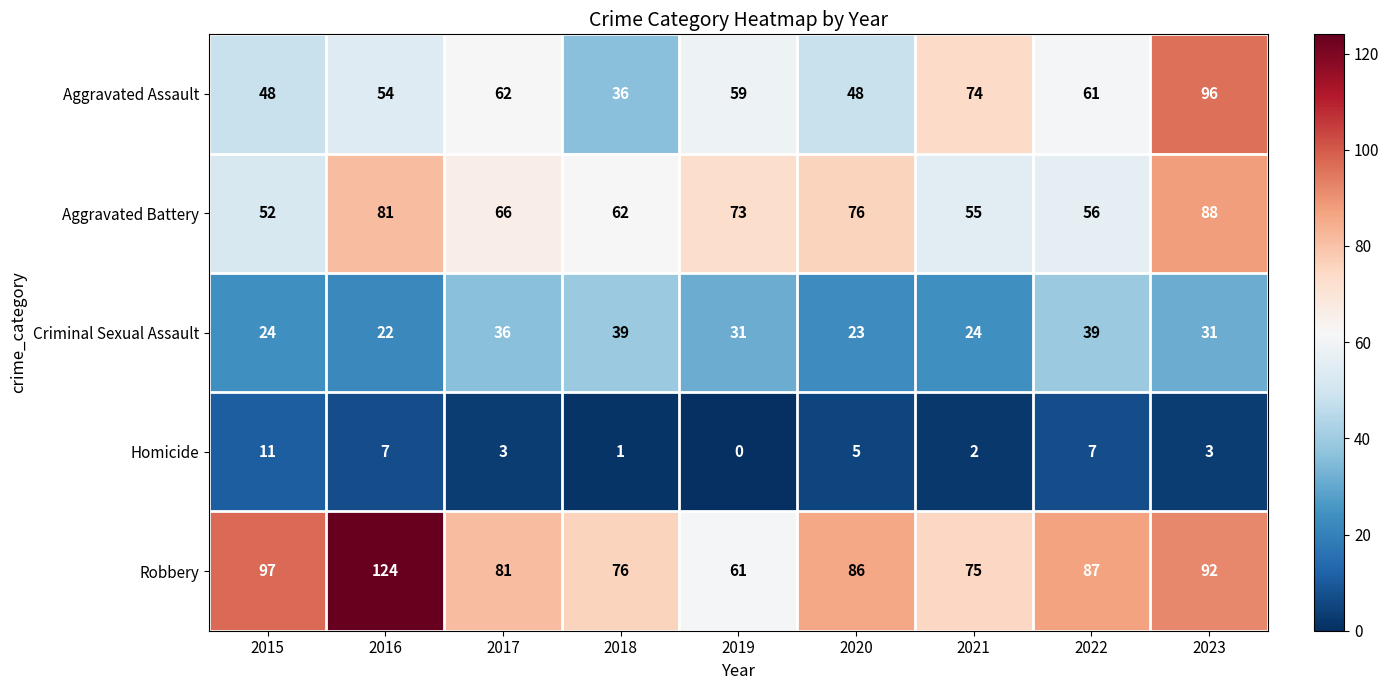

What is the total value across all series at 2017?

248